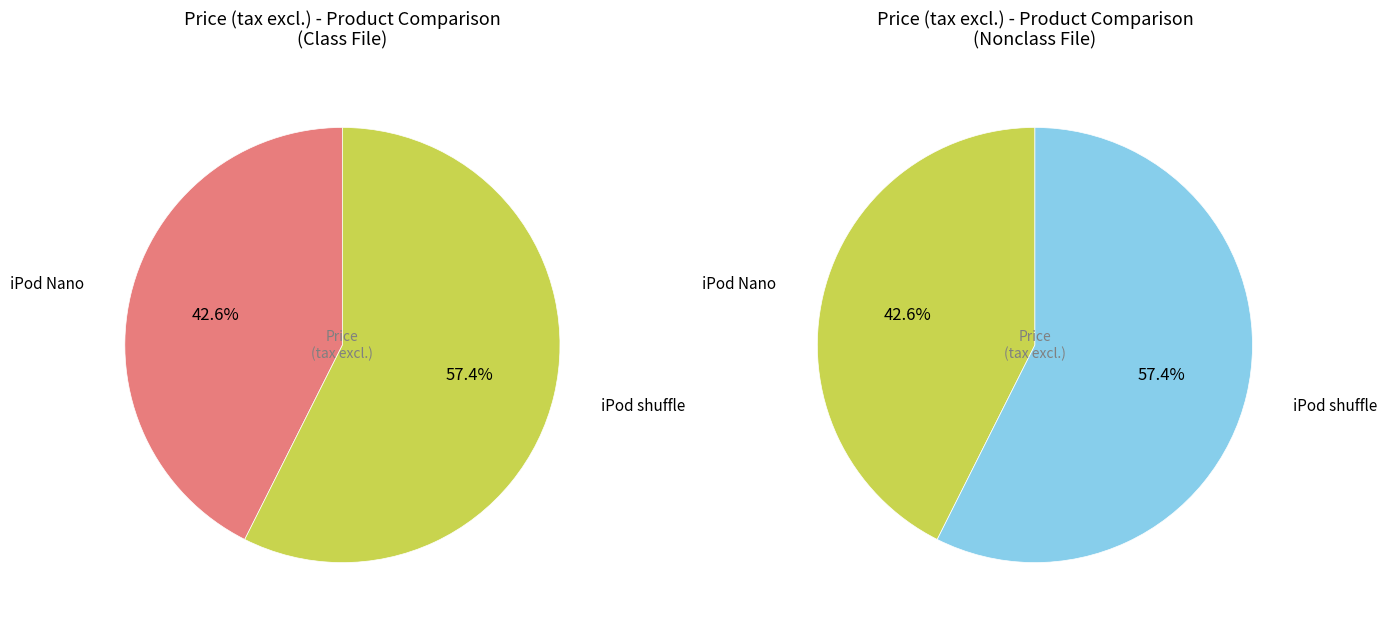

The iPod Nano slice represents 43% of the pie. True or false?

True